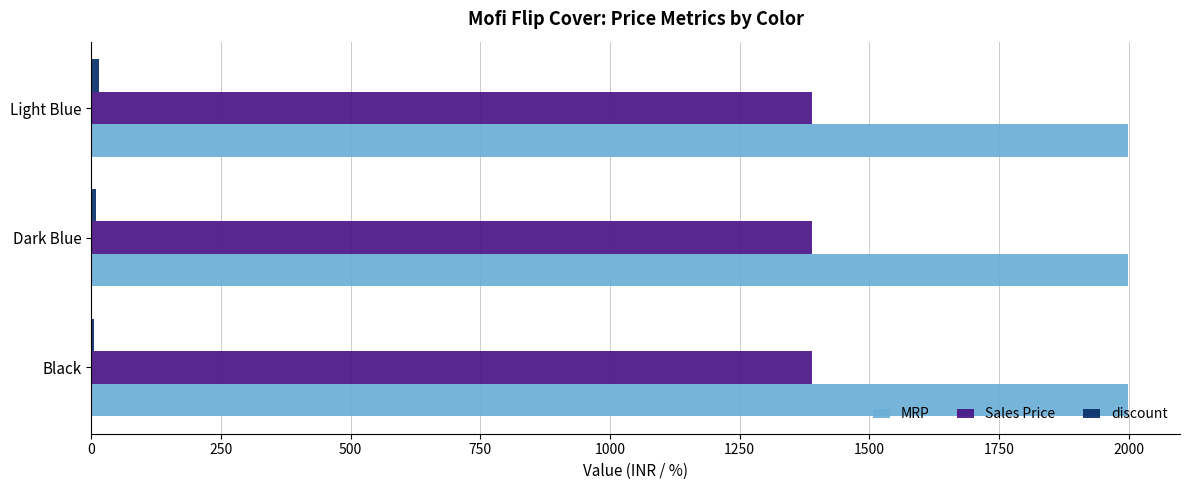

Which series has the largest total across all categories?

MRP